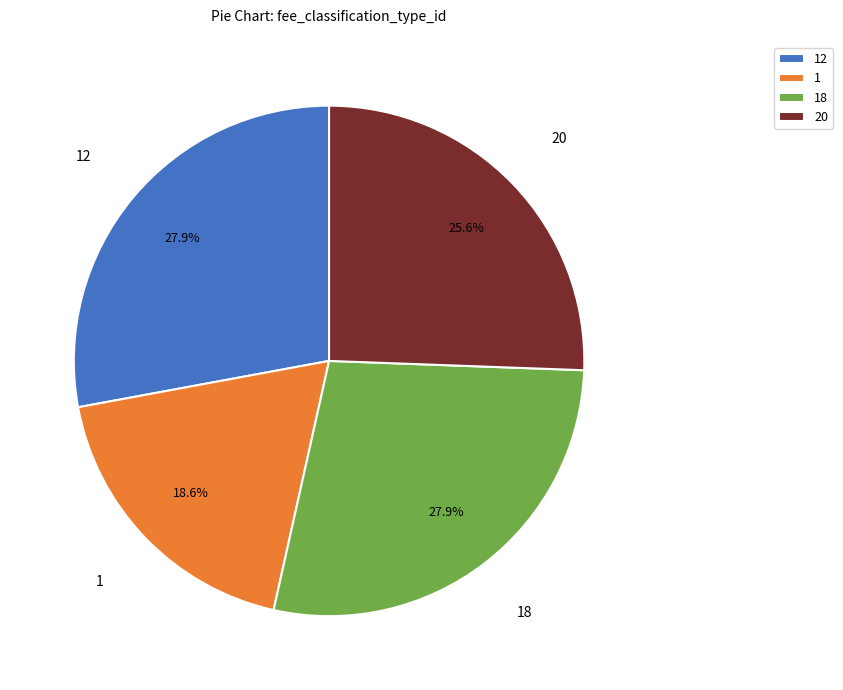

What is the total percentage of 1 and 20?

44.2%